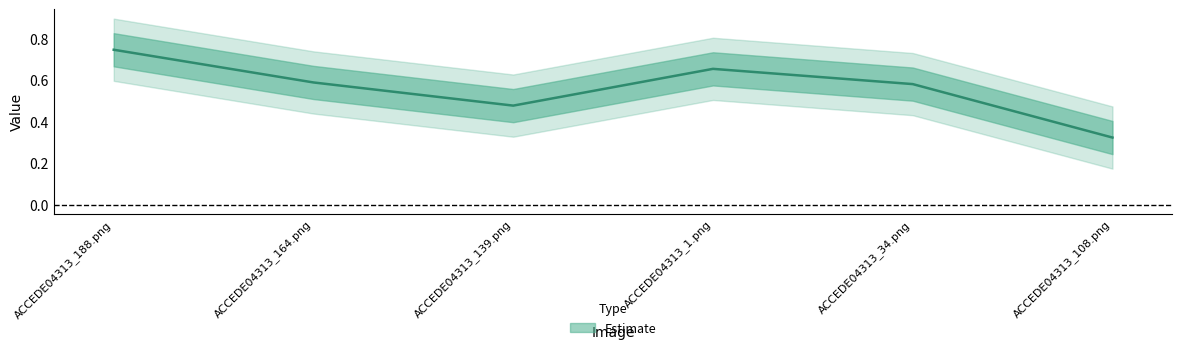

The chart shows a value of 0.5 at ACCEDE04313_139.png. True or false?

False